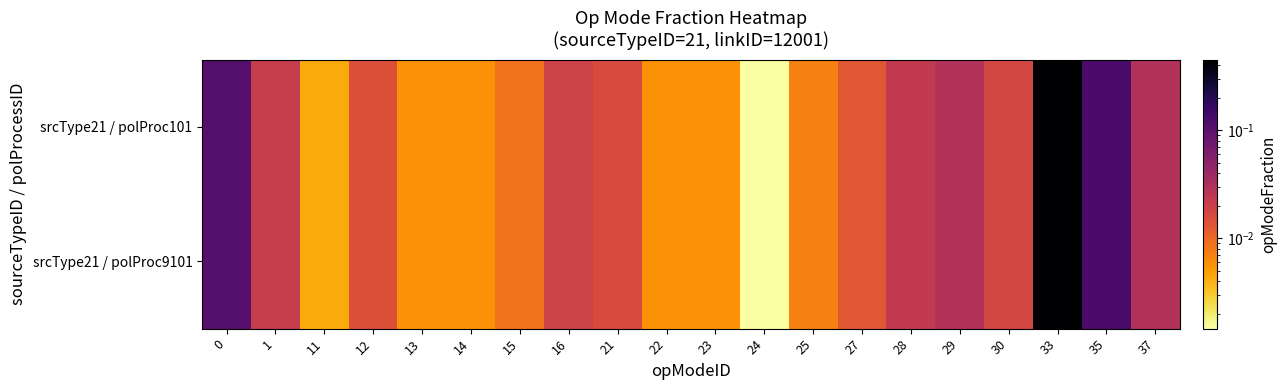

At how many categories does at least one series exceed 0?

20